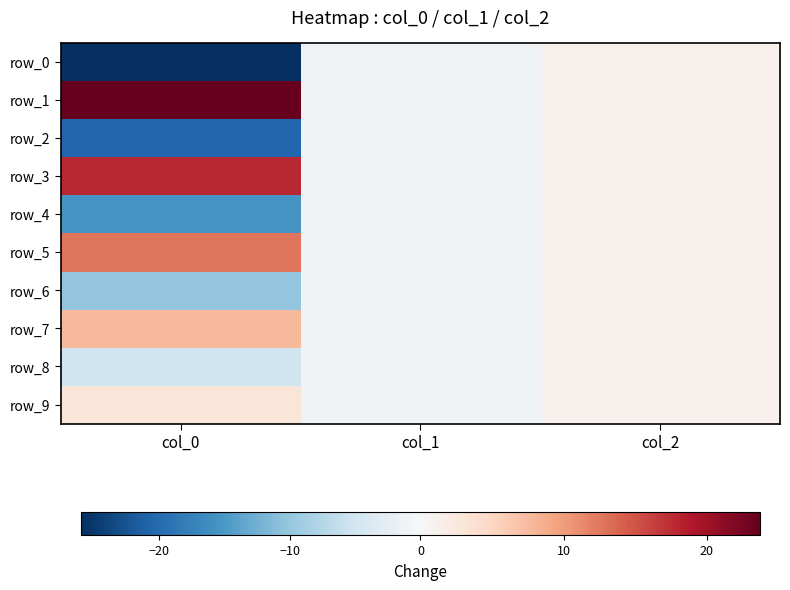

True or false: row_7 has a value of -1.0 at col_1.

True